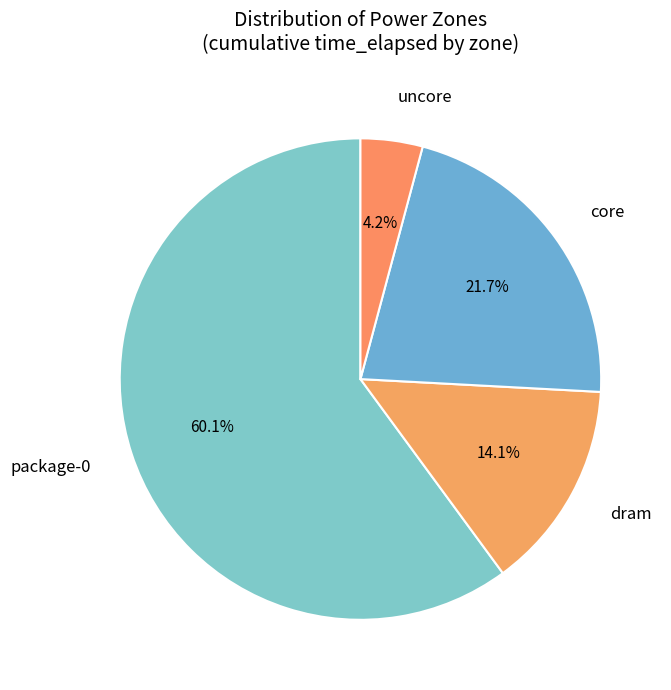

Is package-0 the majority of the pie?

Yes